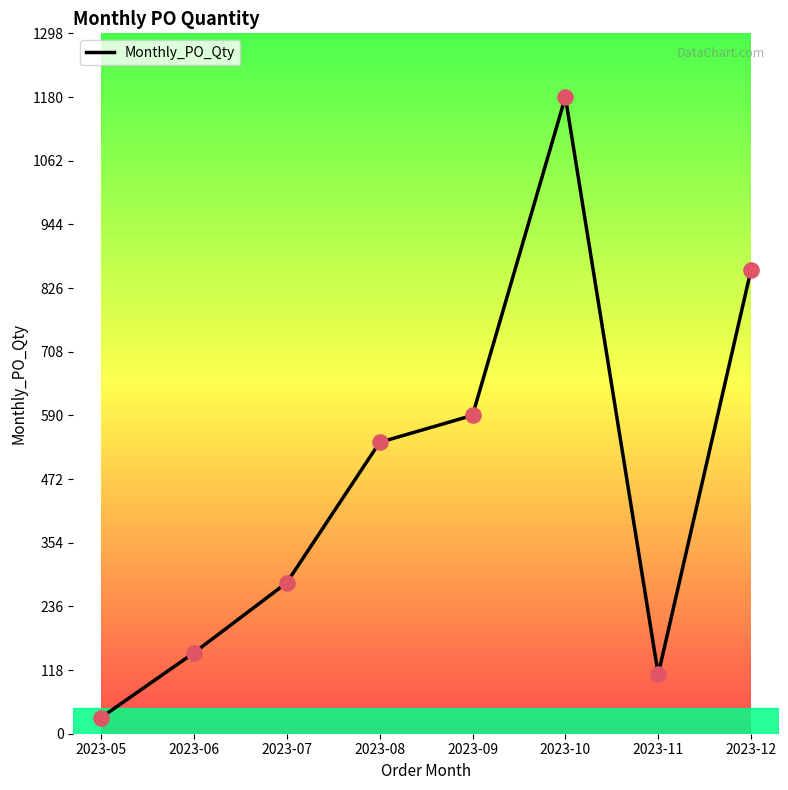

What is the change in value from 2023-06 to 2023-12?

+710